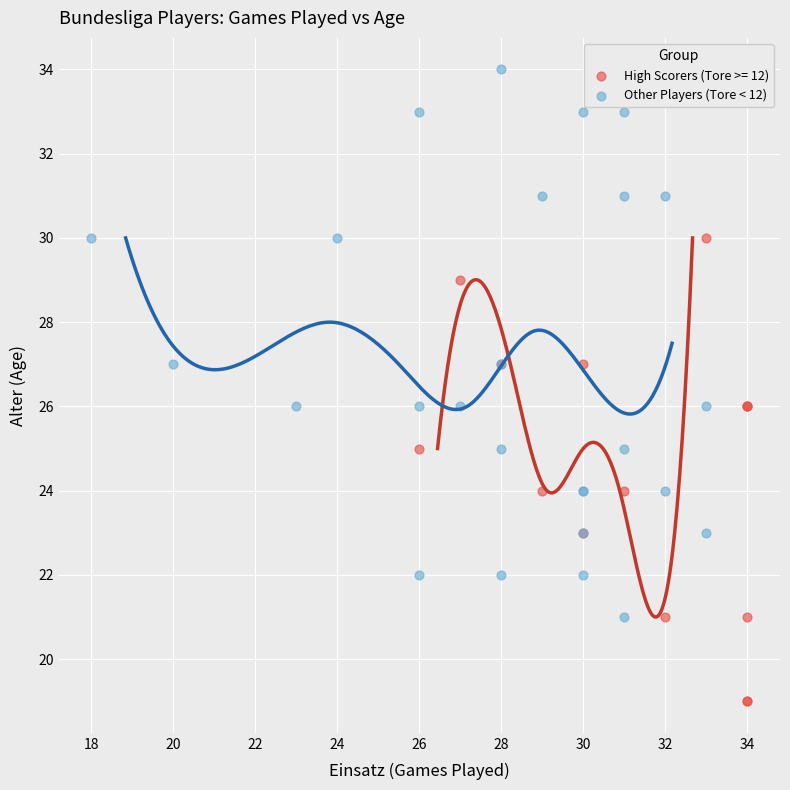

Which series contains the lowest Y value?

High Scorers (Tore >= 12)